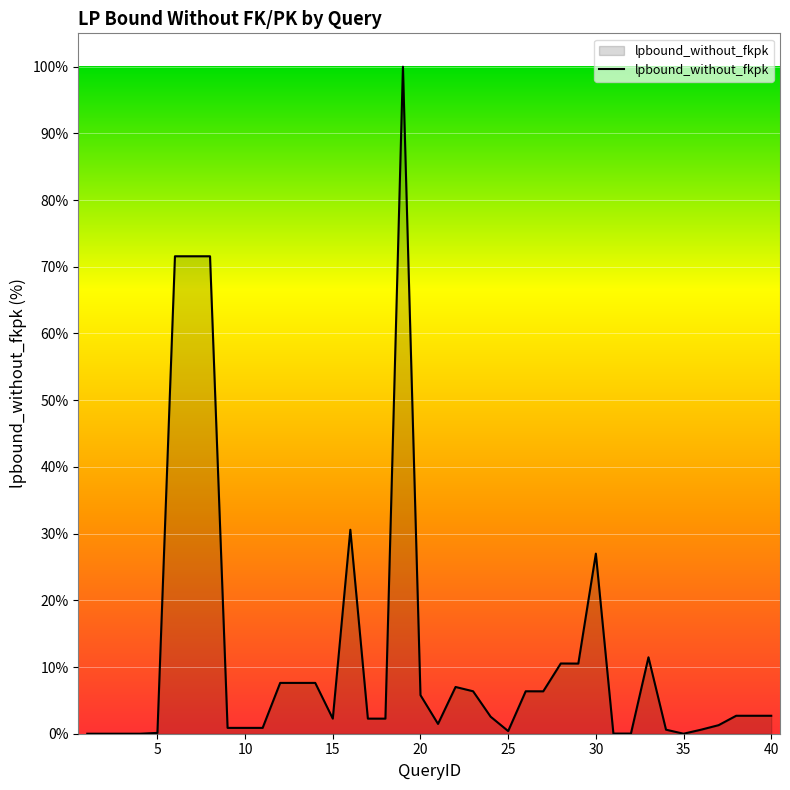

What is the greatest value displayed?

100.0